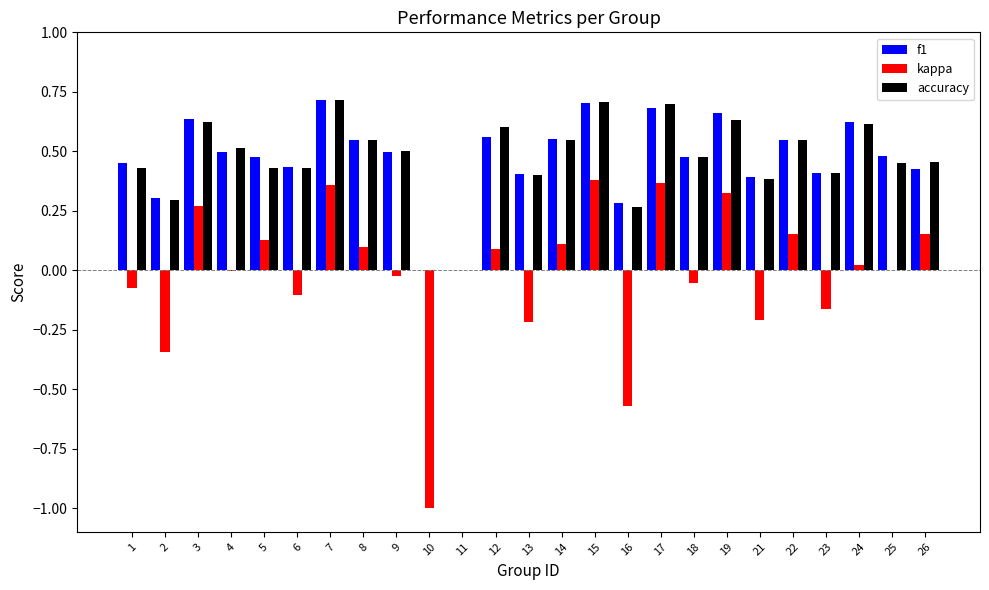

Is it true that accuracy equals 0.4 at 11?

False